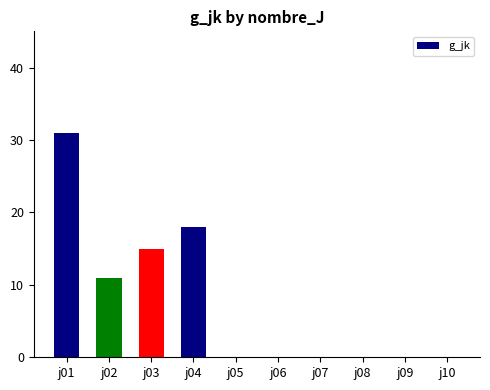

Which label corresponds to the largest value in the chart?

j01